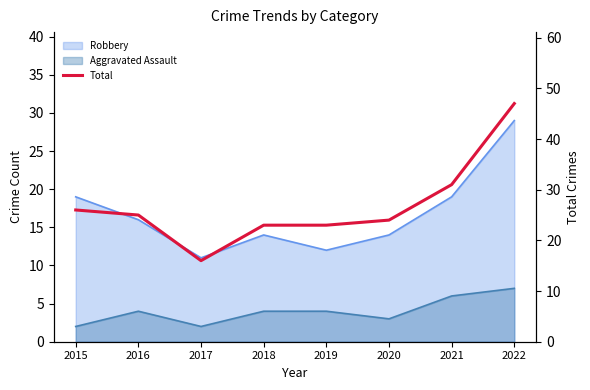

What is the minimum value shown in the chart?

16